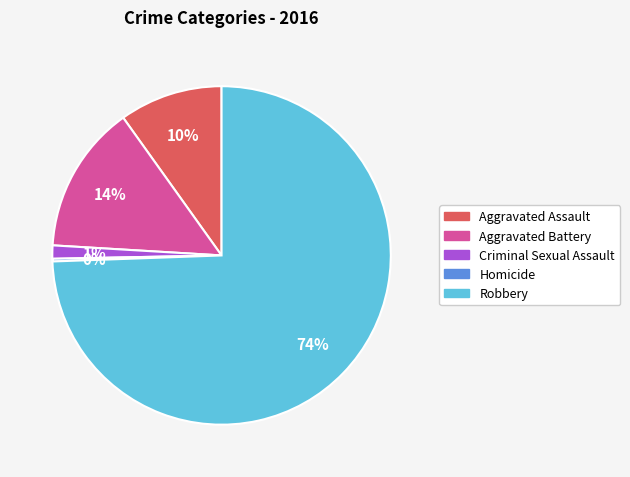

Is Robbery the majority of the pie?

Yes